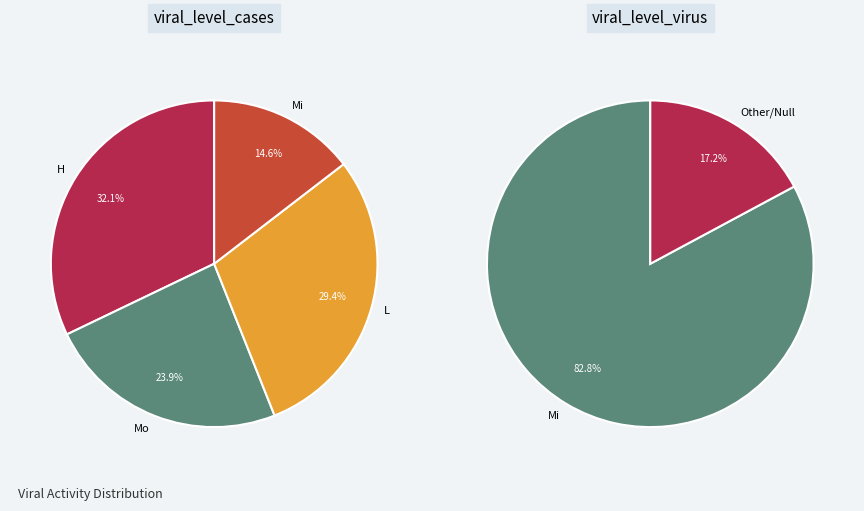

How many segments does this pie chart have?

5